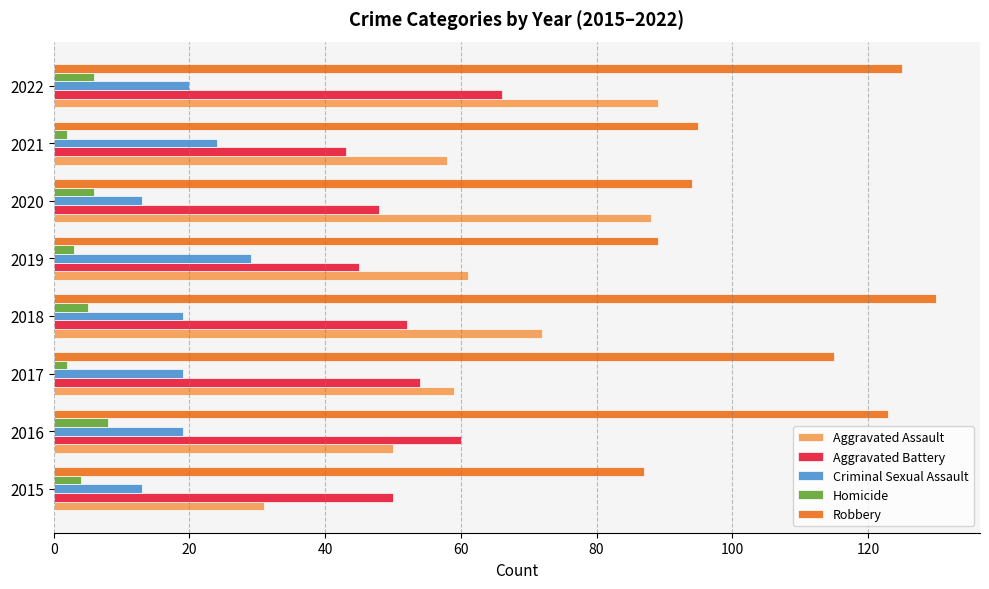

Is the value of Robbery at 2017 greater than the value of Criminal Sexual Assault at 2022?

Yes